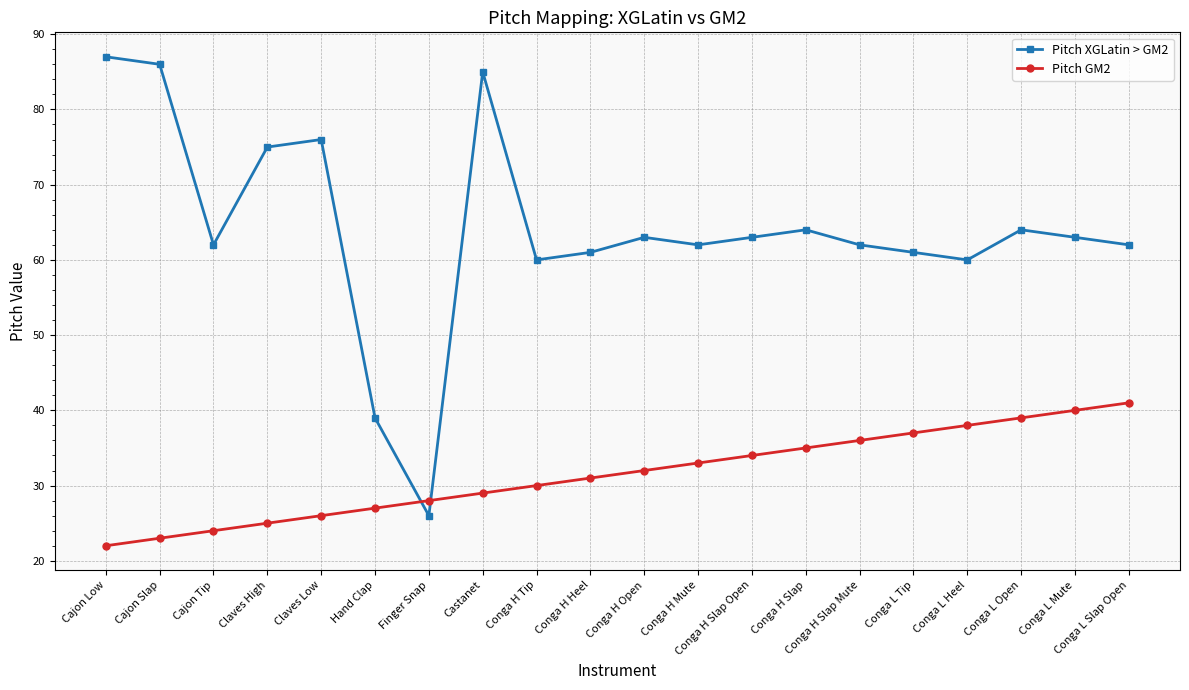

Does the chart display data point markers on the line(s)?

Yes